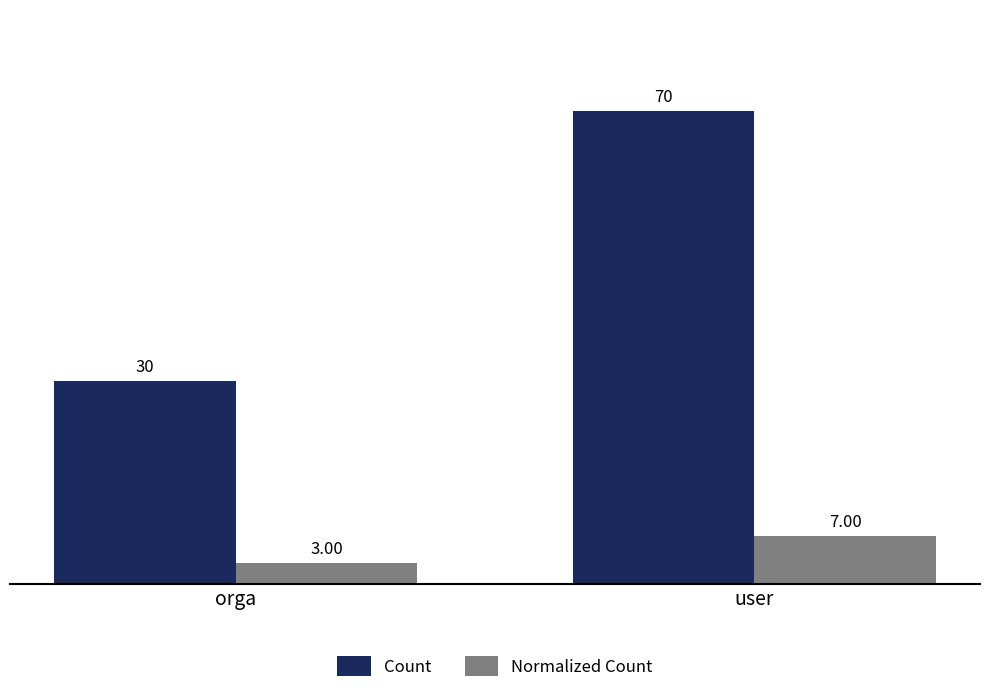

What is the label of the 1st bar from the left?

orga